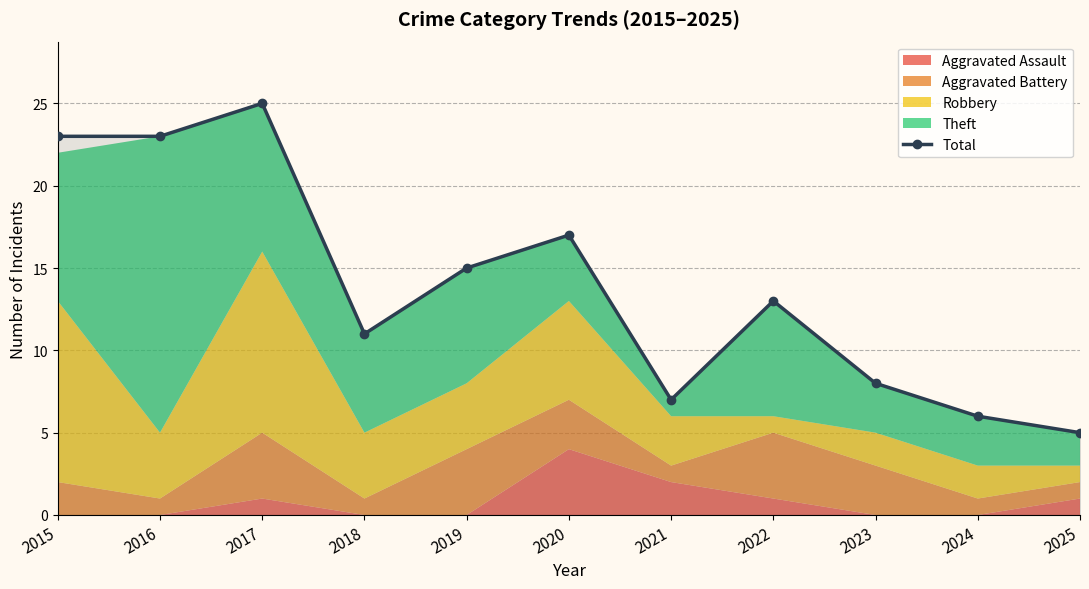

True or false: the data shows 7 at 2019.

False